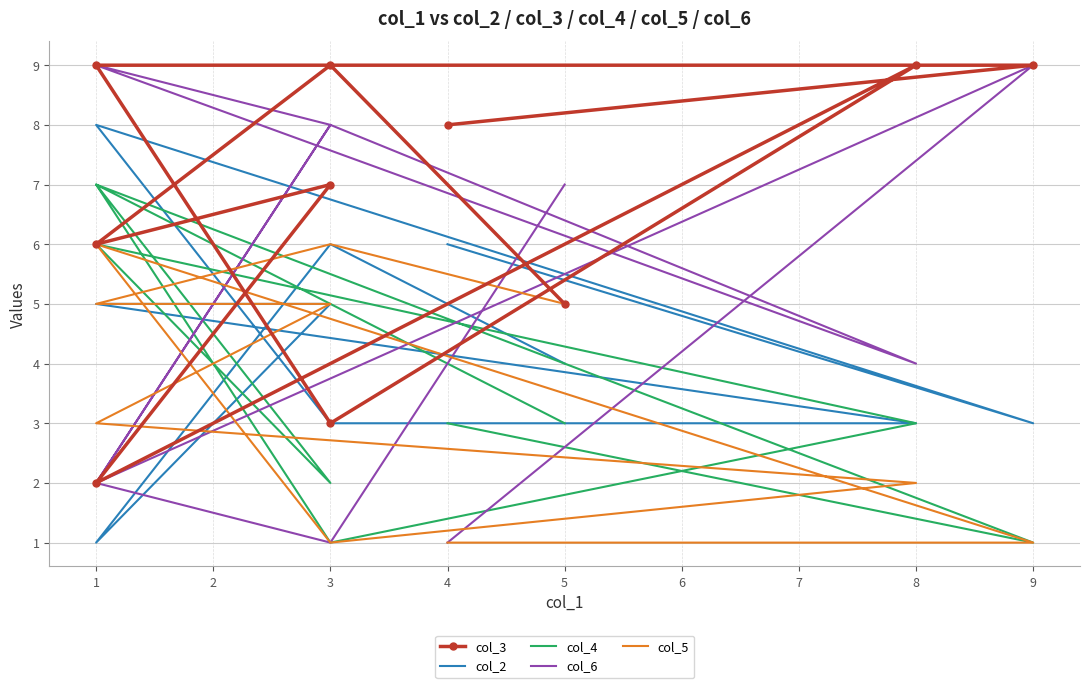

Reading left to right, list all the values displayed in this chart.

col_3: 8	9	9	3	9	2	7	6	9	5
col_2: 6	3	8	3	3	5	5	1	6	4
col_4: 3	1	7	1	3	6	2	7	5	3
col_6: 1	9	2	8	4	9	8	2	1	7
col_5: 1	1	6	1	2	3	5	5	6	5